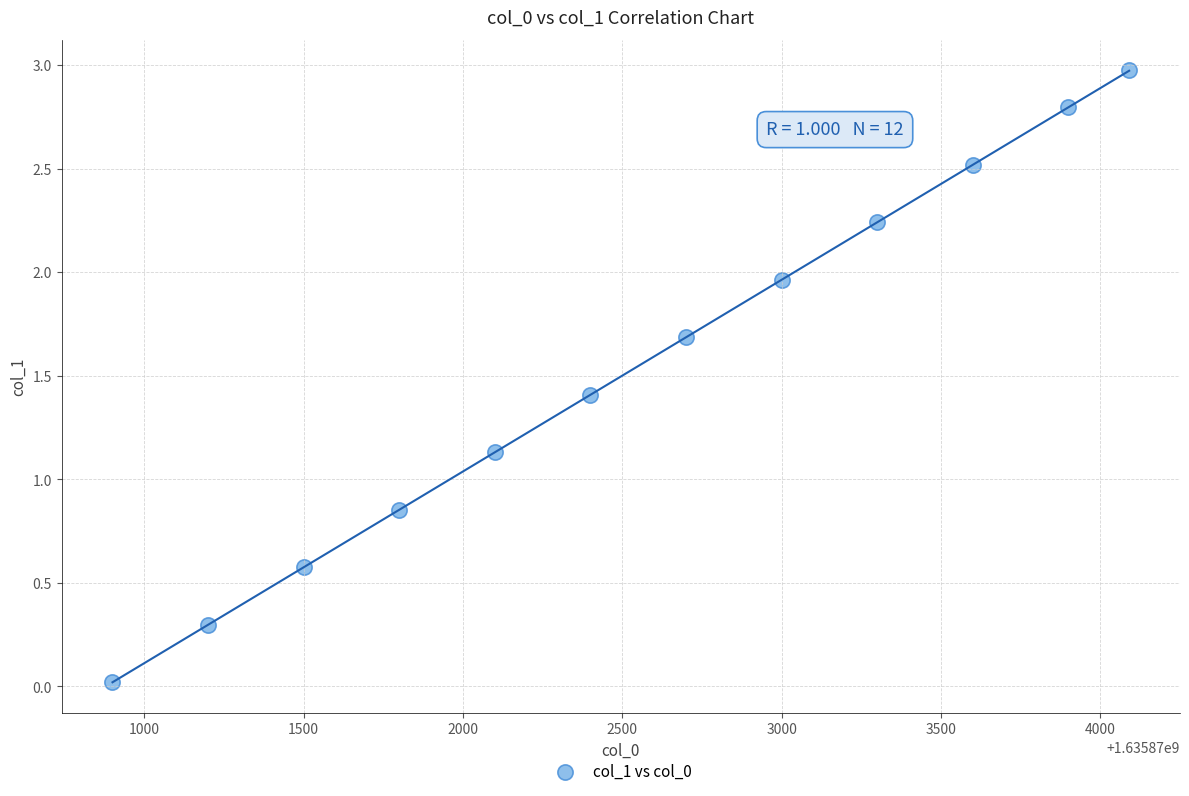

What is the range of Y values (max minus min)?

3.0